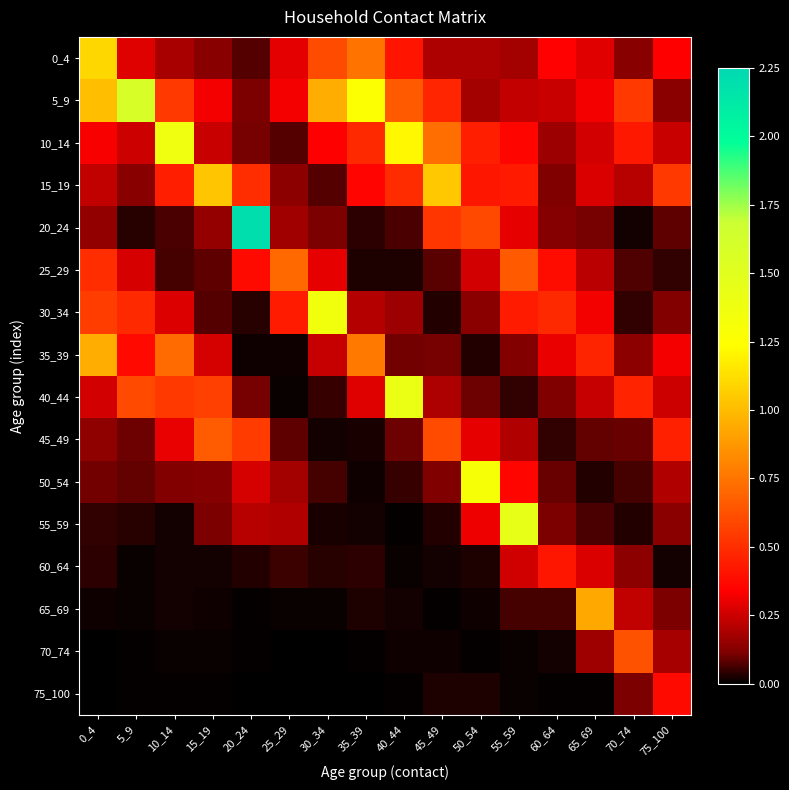

At 15_19, list the series in order from largest to smallest.

15_19, 45_49, 40_44, 5_9, 35_39, 10_14, 20_24, 0_4, 50_54, 55_59, 25_29, 30_34, 60_64, 65_69, 70_74, 75_100